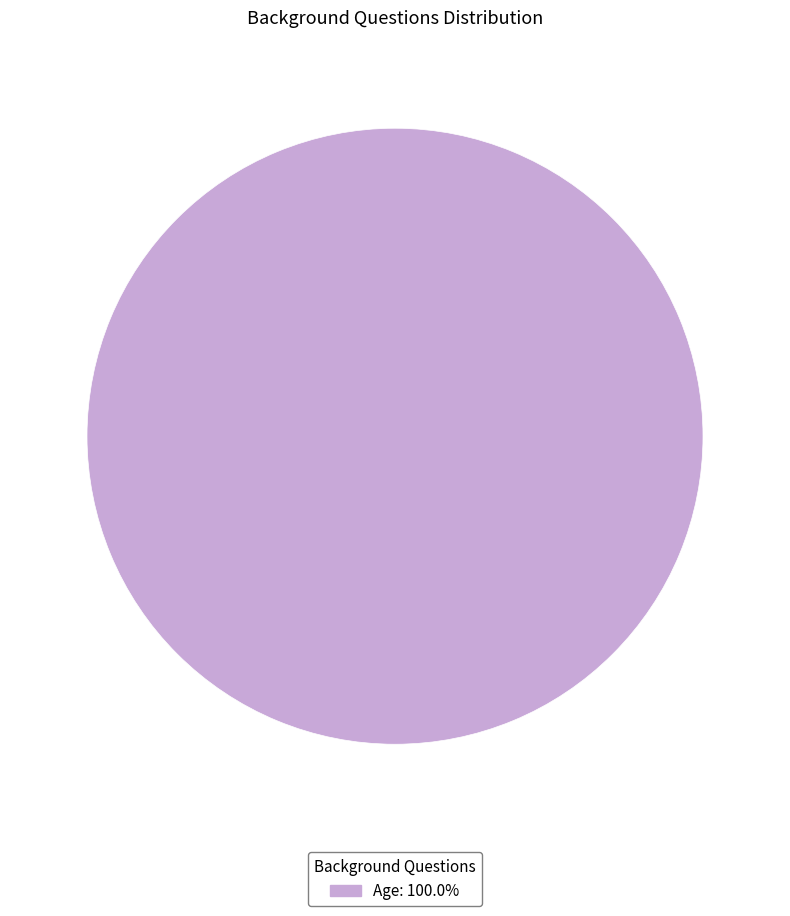

Count the number of slices in the pie.

1